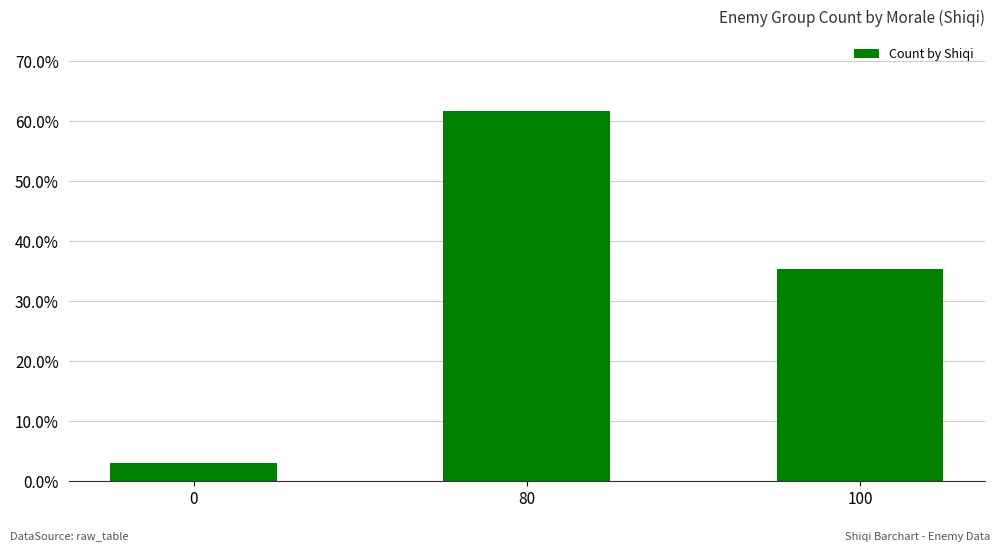

Where does the data first go above 35?

80